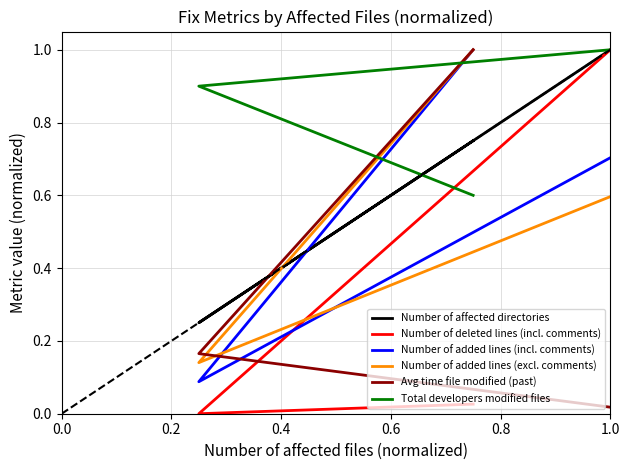

Between 0.0 and 0.4, which is larger?

0.4